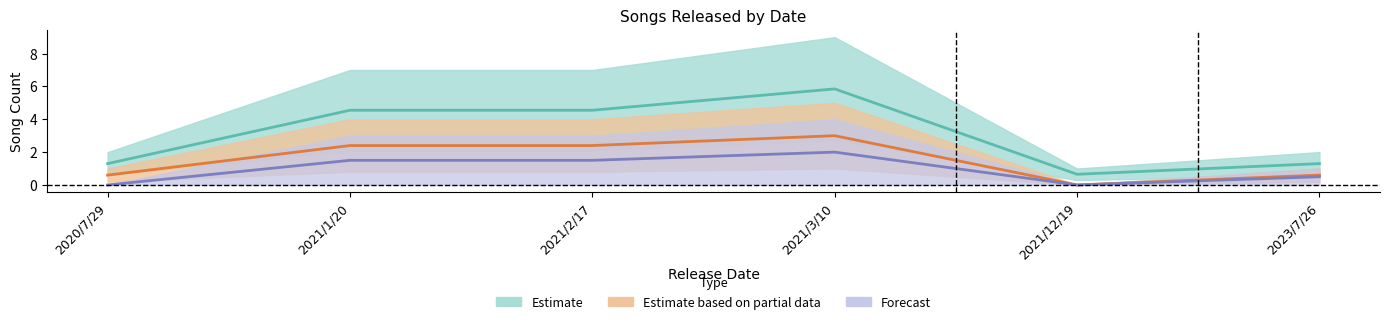

Reading left to right, transcribe all the data shown in this chart.

Estimate: 1.3	4.5	4.5	5.8	0.7	1.3
Estimate based on partial data: 0.6	2.4	2.4	3.0	0.0	0.6
Forecast: 0.0	1.5	1.5	2.0	0.0	0.5